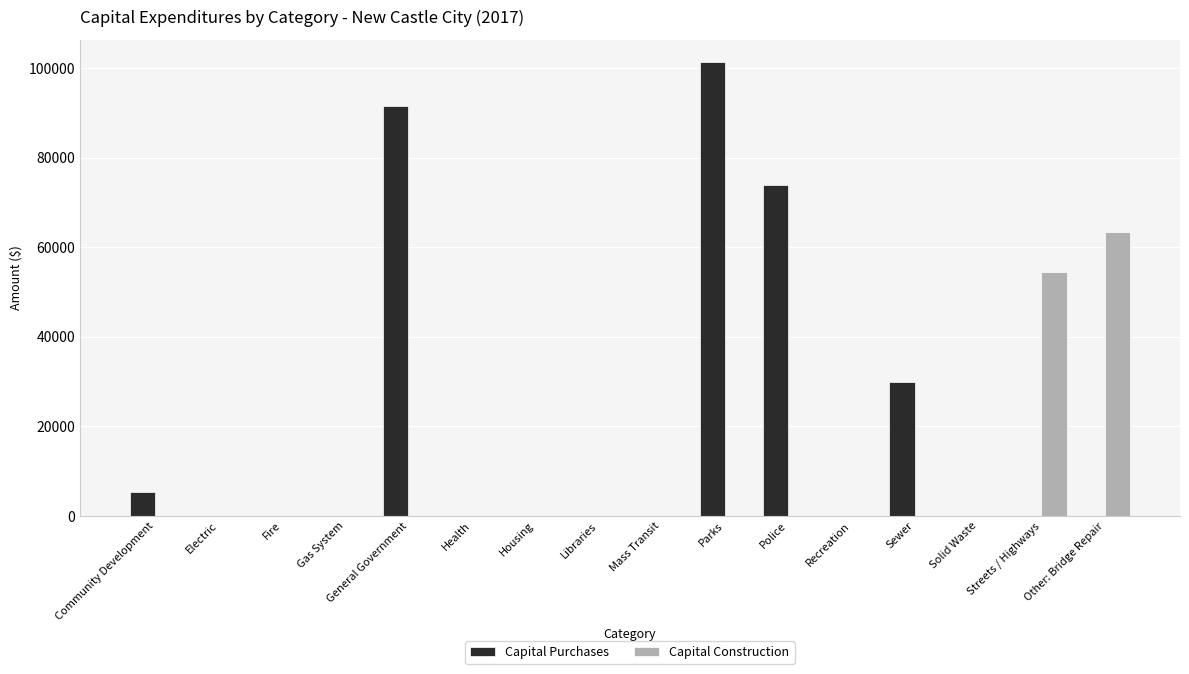

What is the highest value of the Capital Purchases series?

101316